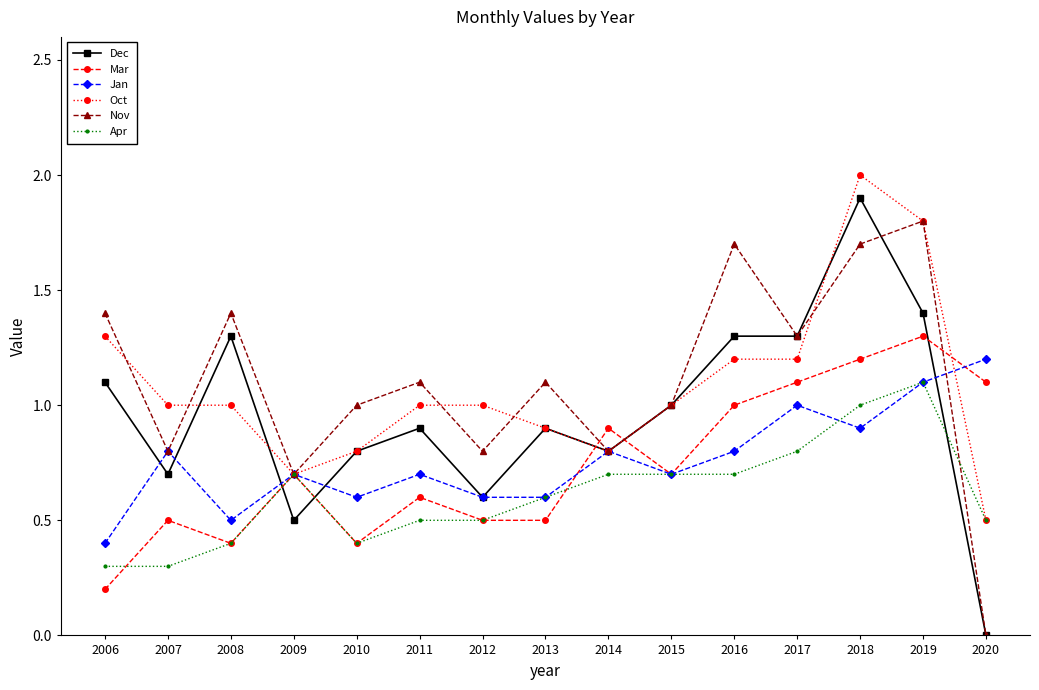

What is the sum of all Dec values?

14.5